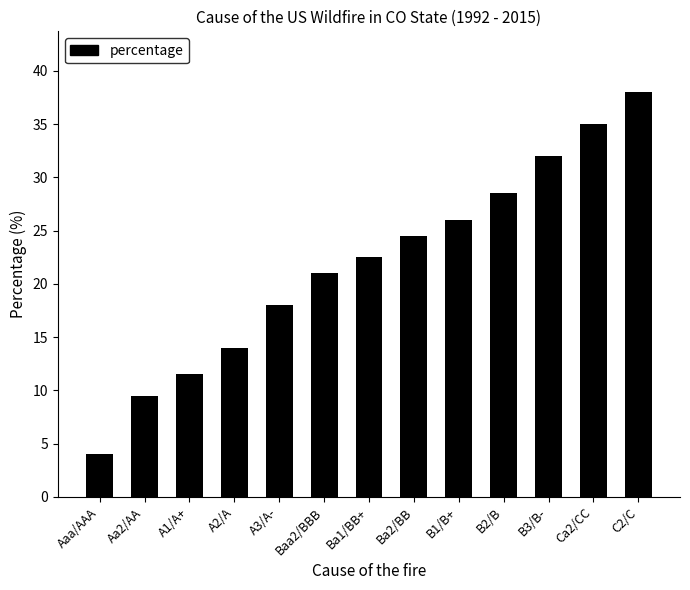

At which label does the data first exceed 22?

Ba1/BB+